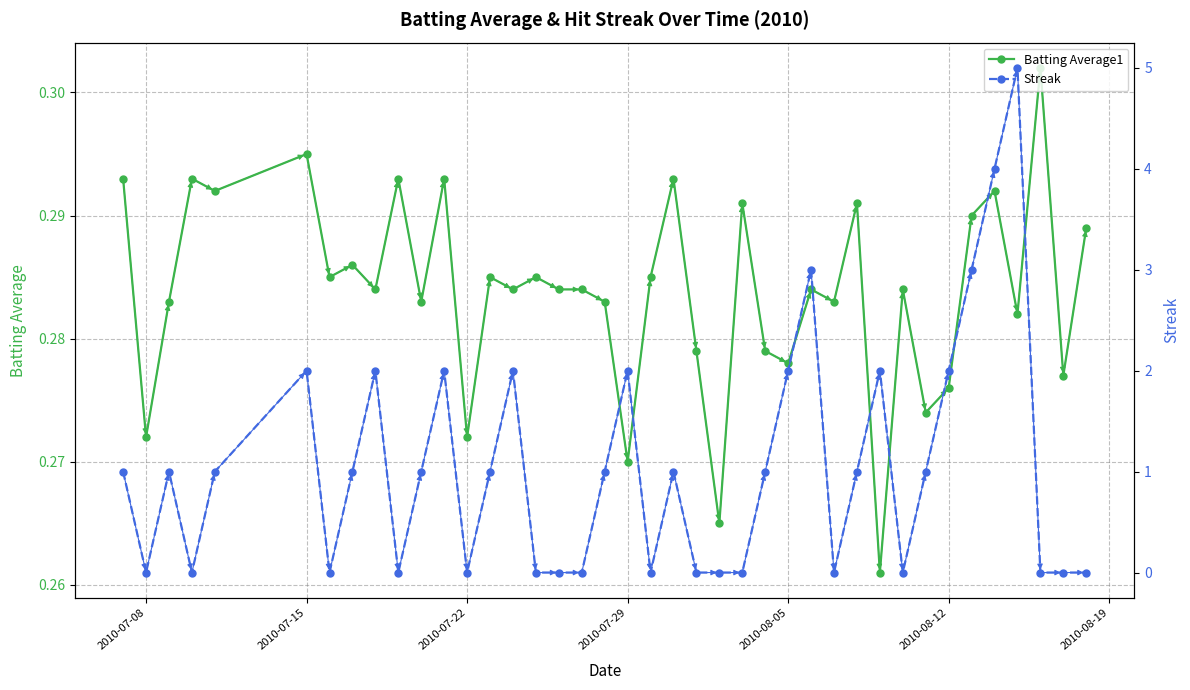

How many Batting Average1 values are between 0 and 1?

40